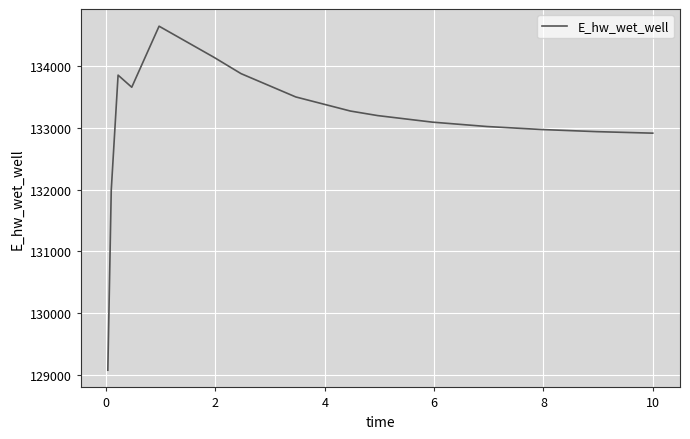

What is the difference between the maximum and minimum values?

5560.3